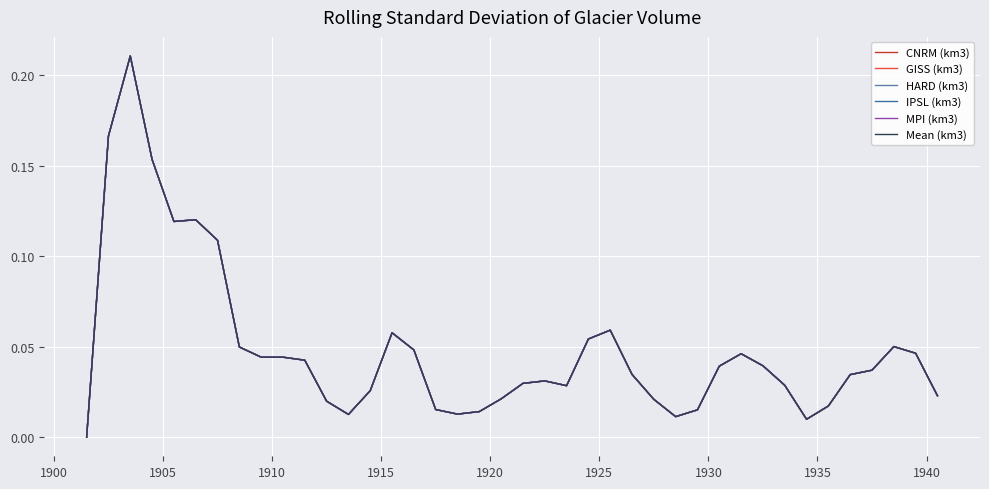

How many lines are shown in the chart?

6